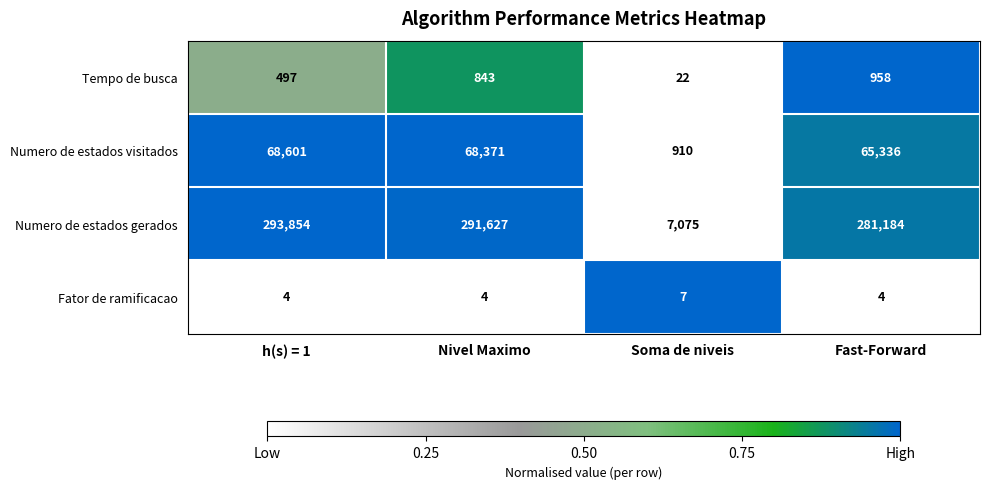

Reading left to right, what are all the values shown in this chart?

Tempo de busca: h(s) = 1=497	Nivel Maximo=843	Soma de niveis=22	Fast-Forward=958
Numero de estados visitados: h(s) = 1=68601	Nivel Maximo=68371	Soma de niveis=910	Fast-Forward=65336
Numero de estados gerados: h(s) = 1=293854	Nivel Maximo=291627	Soma de niveis=7075	Fast-Forward=281184
Fator de ramificacao: h(s) = 1=4	Nivel Maximo=4	Soma de niveis=7	Fast-Forward=4